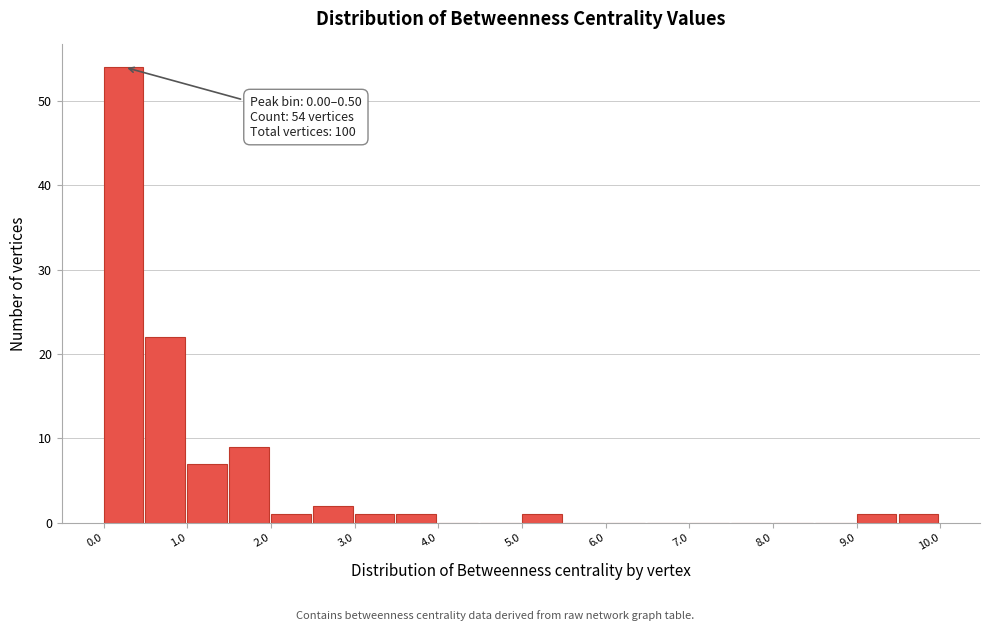

Which range on the x-axis has the tallest bar?

0.0 to 0.5